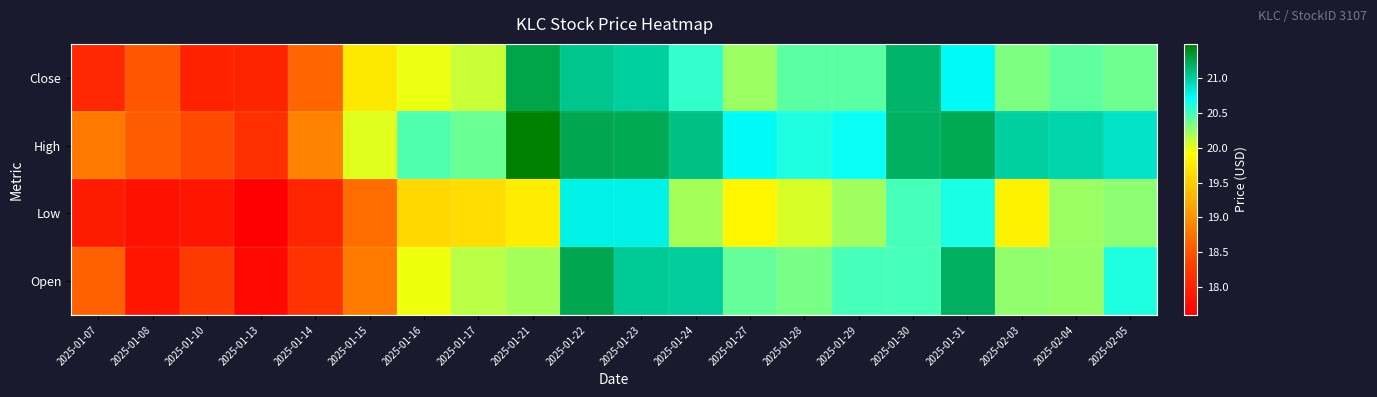

What is the greatest value displayed?

21.5